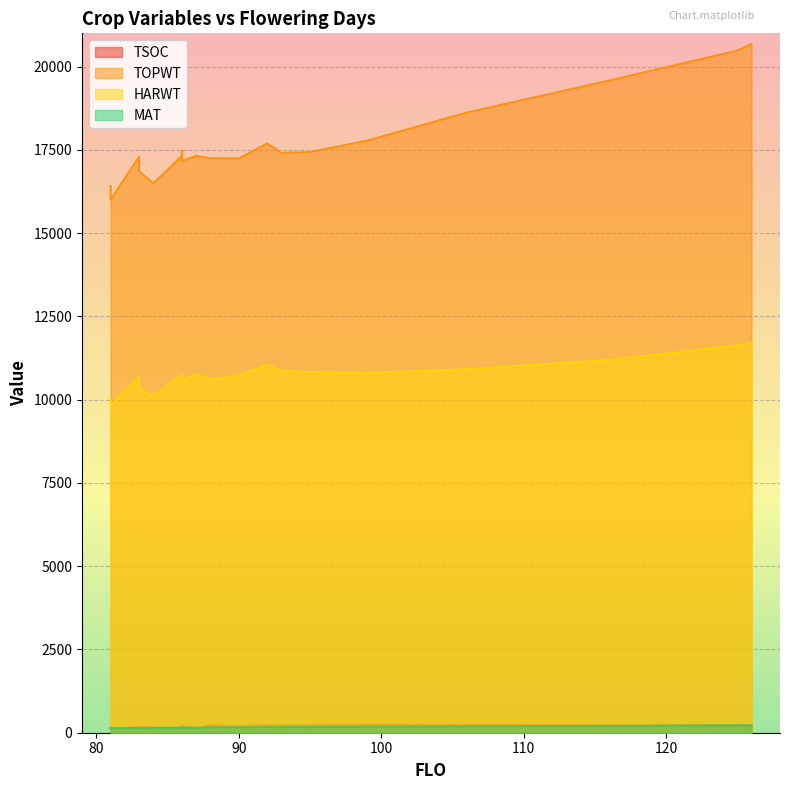

What is the average value of the HARWT series?

10634